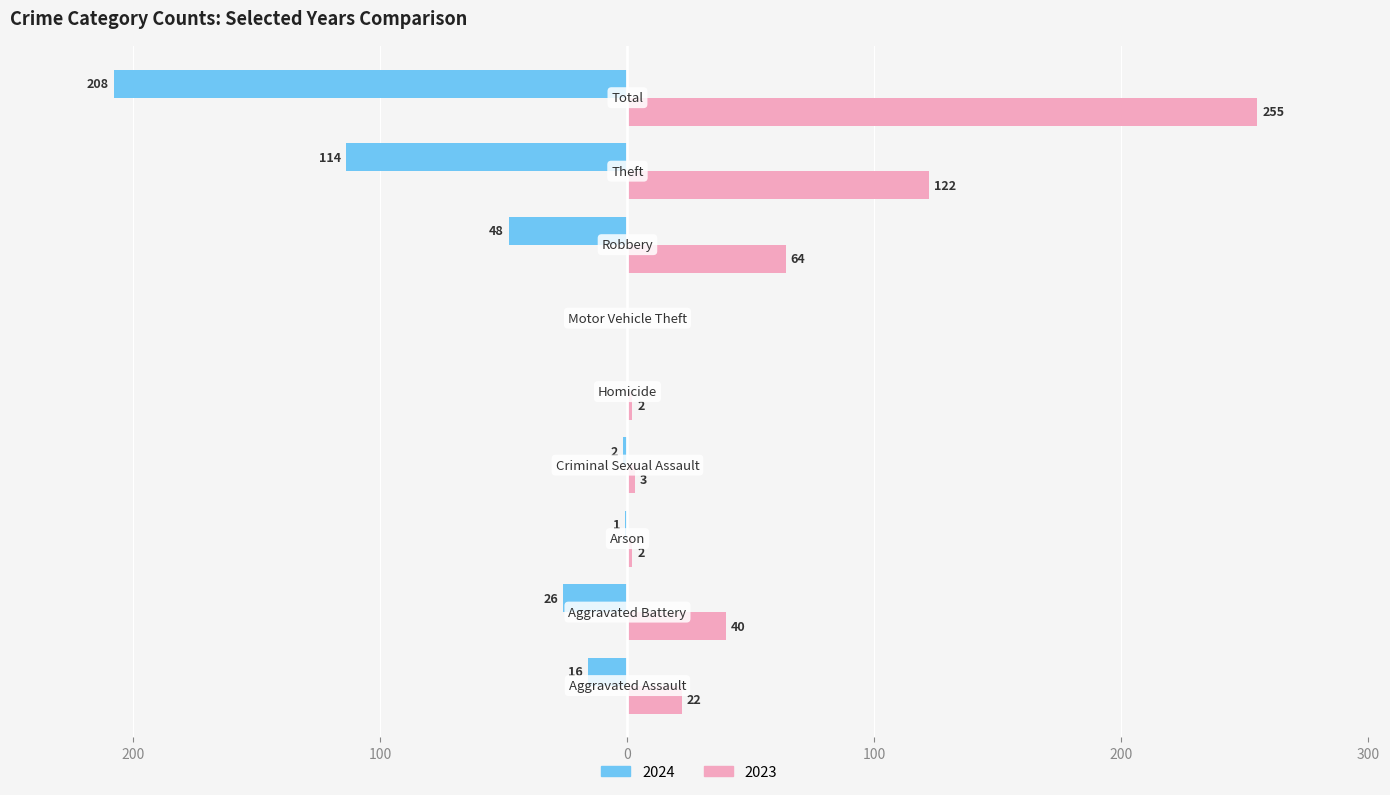

What position from the left is Total?

9